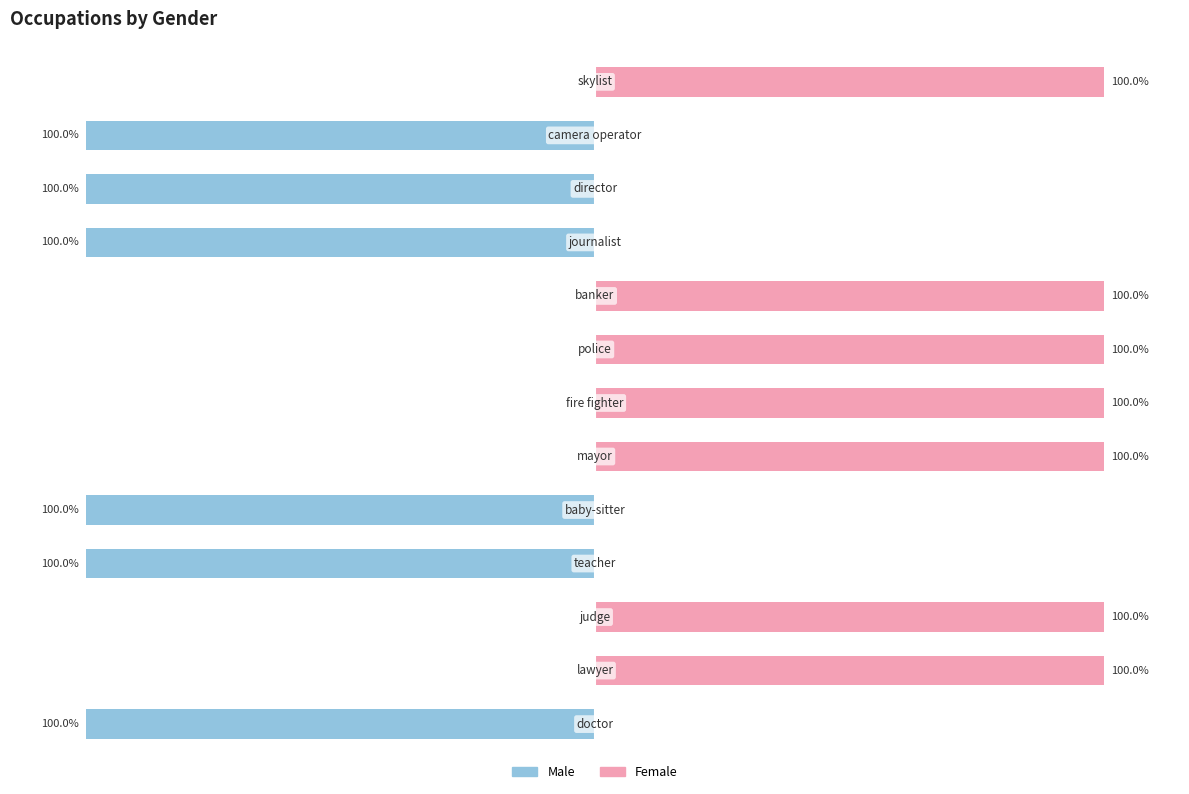

The value of Female at 5 is 100. True or false?

True